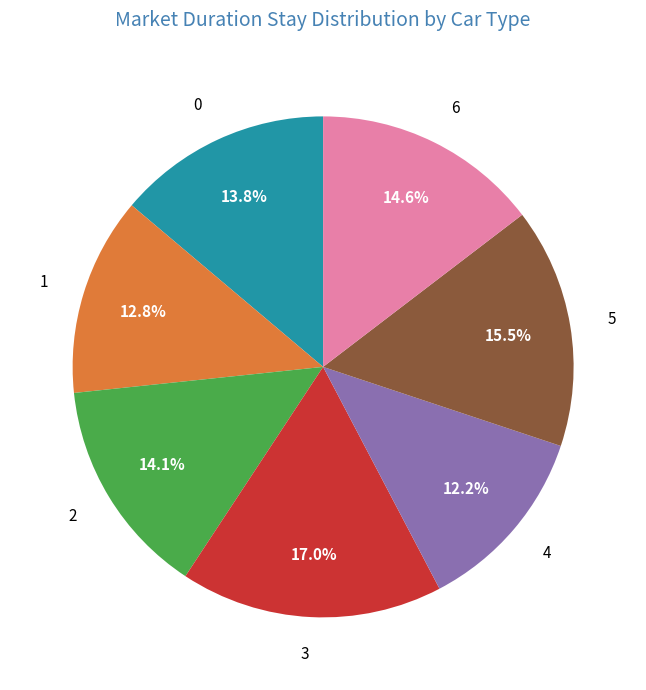

Which has a higher value, 3 or 2?

3